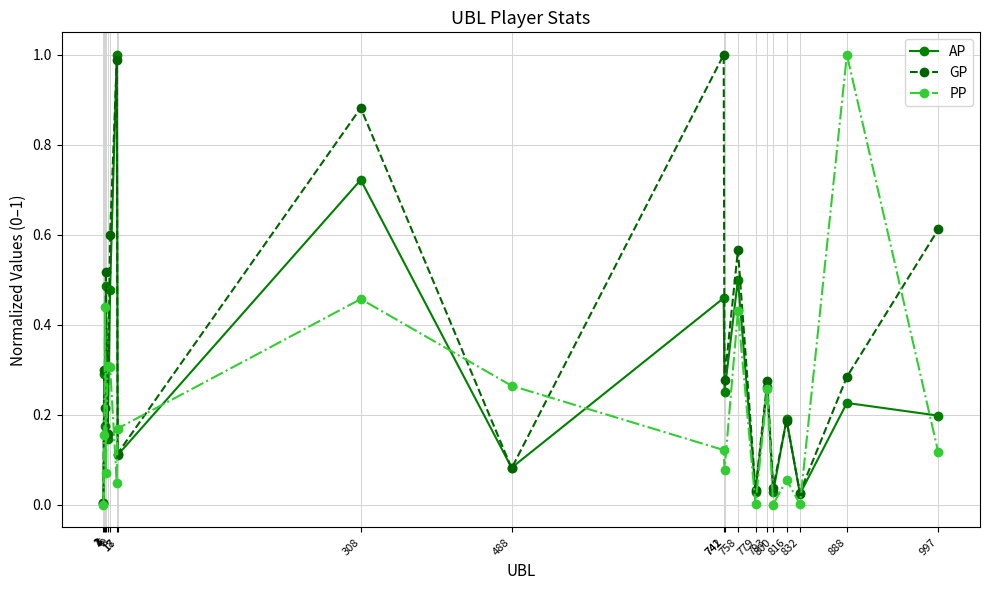

In PP, how many points are higher than both neighbors (excluding endpoints)?

7